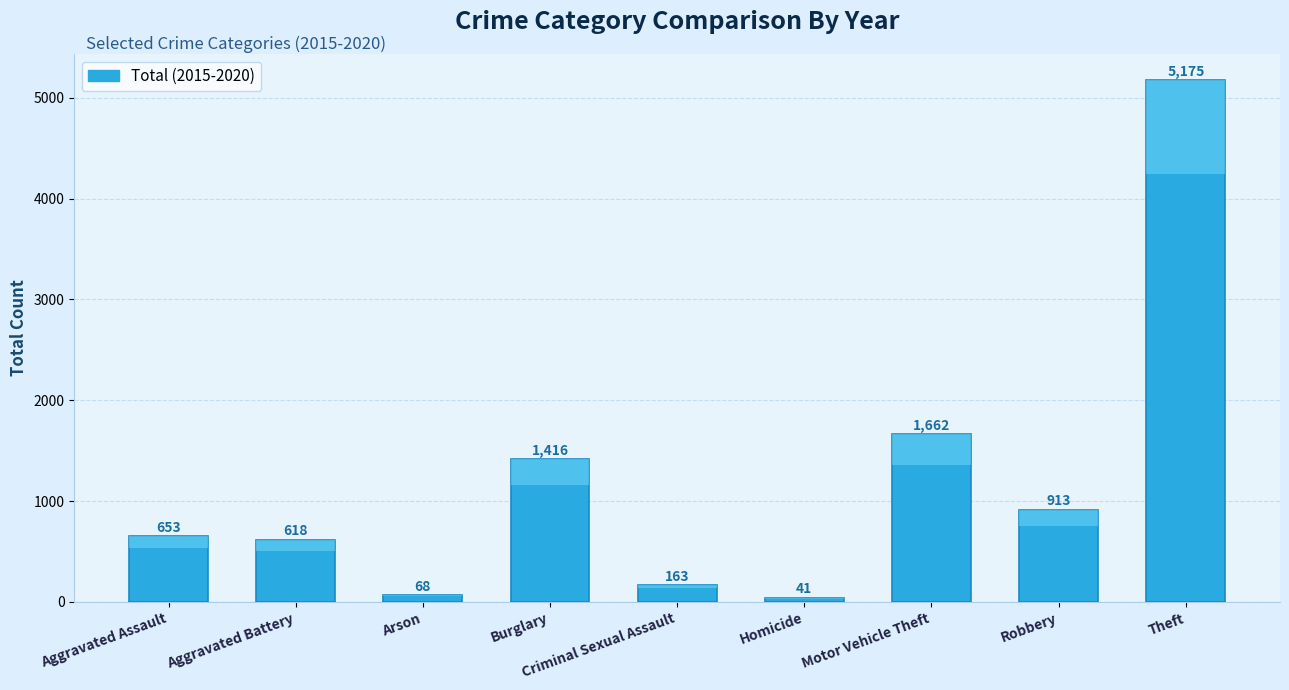

Between Homicide and Robbery, which is larger?

Robbery